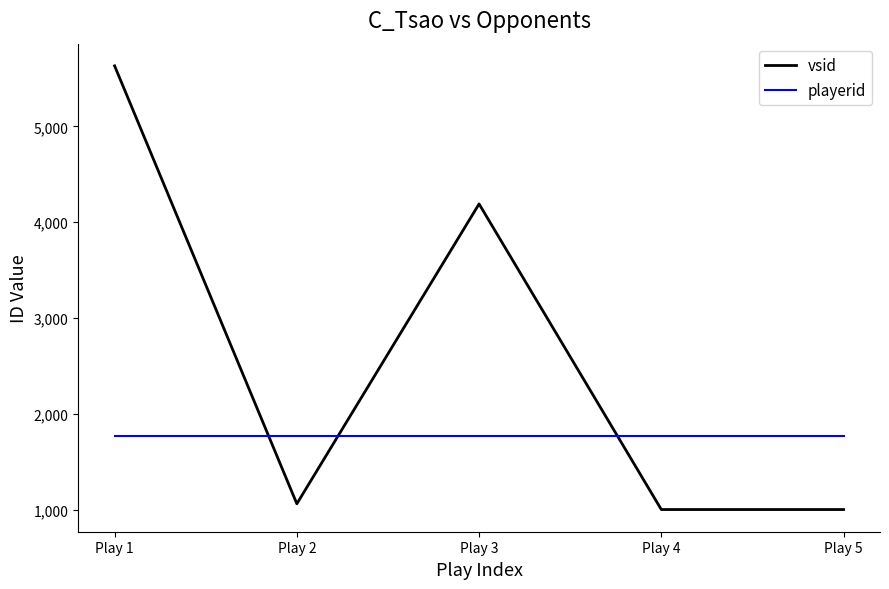

List the series in order of their overall mean, lowest first.

playerid, vsid